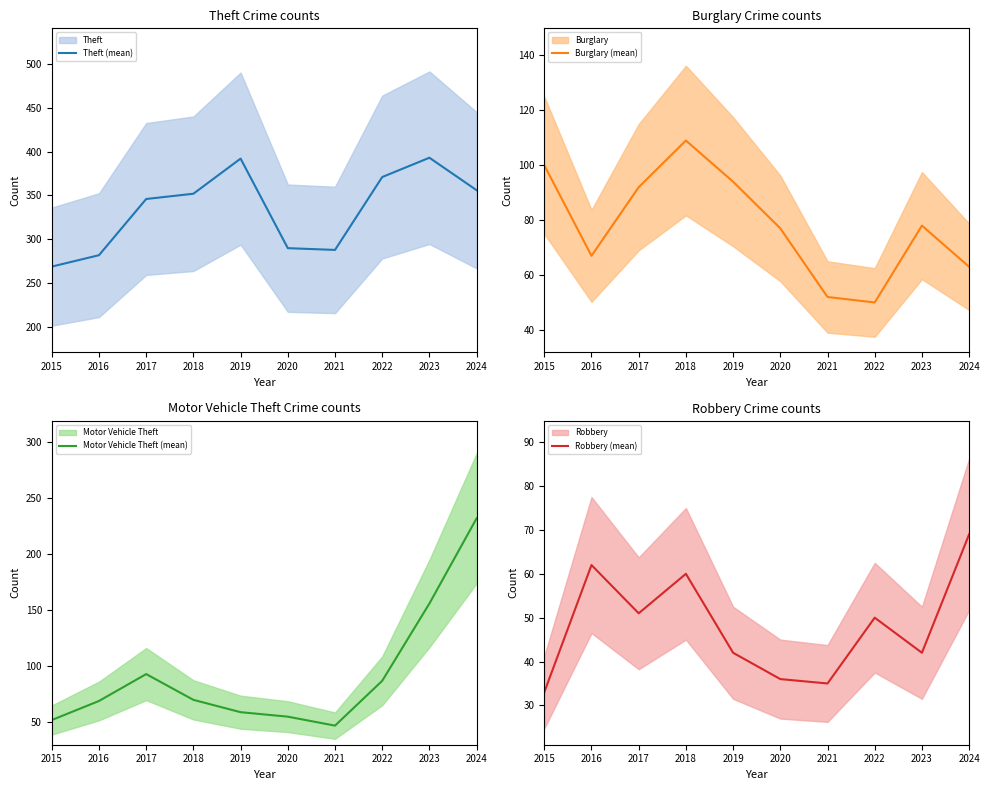

What is the spread (max minus min) of values at 2018?

292